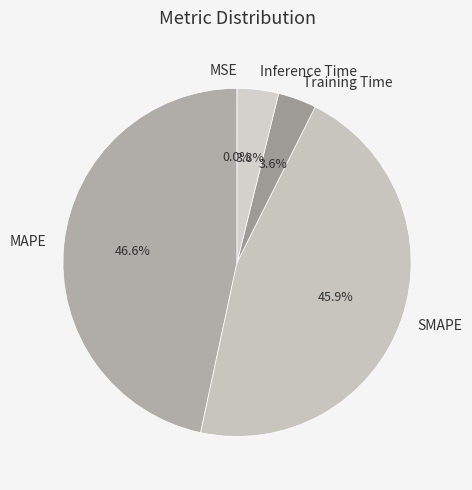

The MAPE slice represents 47% of the pie. True or false?

True